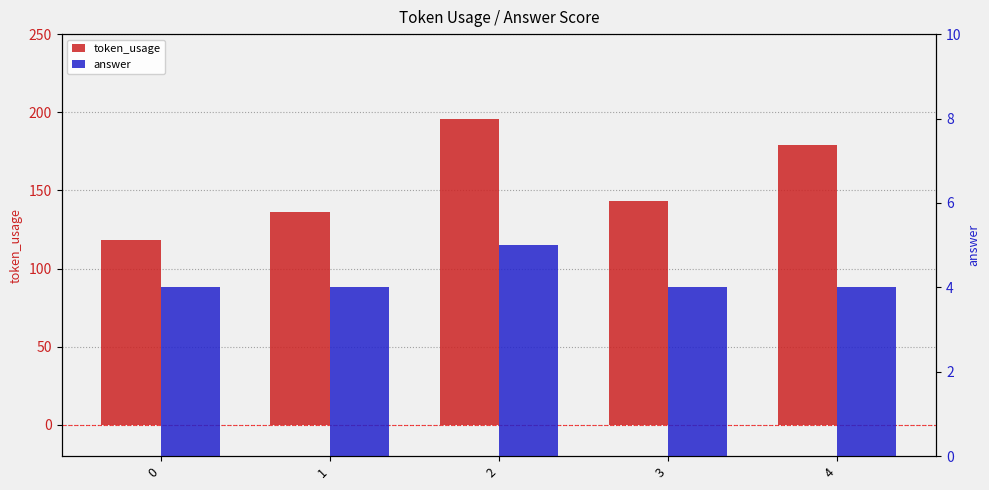

Reading right to left, transcribe all the data shown in this chart.

token_usage: 4=179	3=143	2=196	1=136	0=118
answer: 4=4	3=4	2=5	1=4	0=4